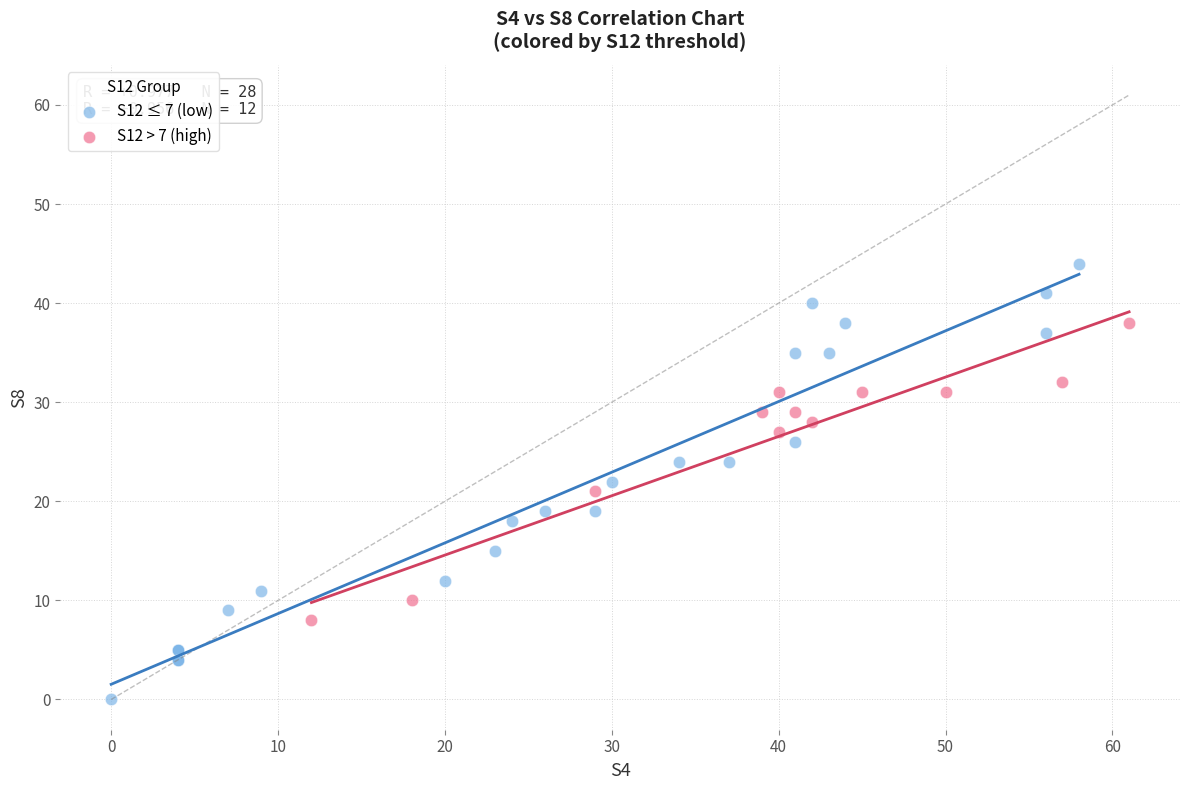

Which series reaches the maximum Y coordinate?

S12 ≤ 7 (low)